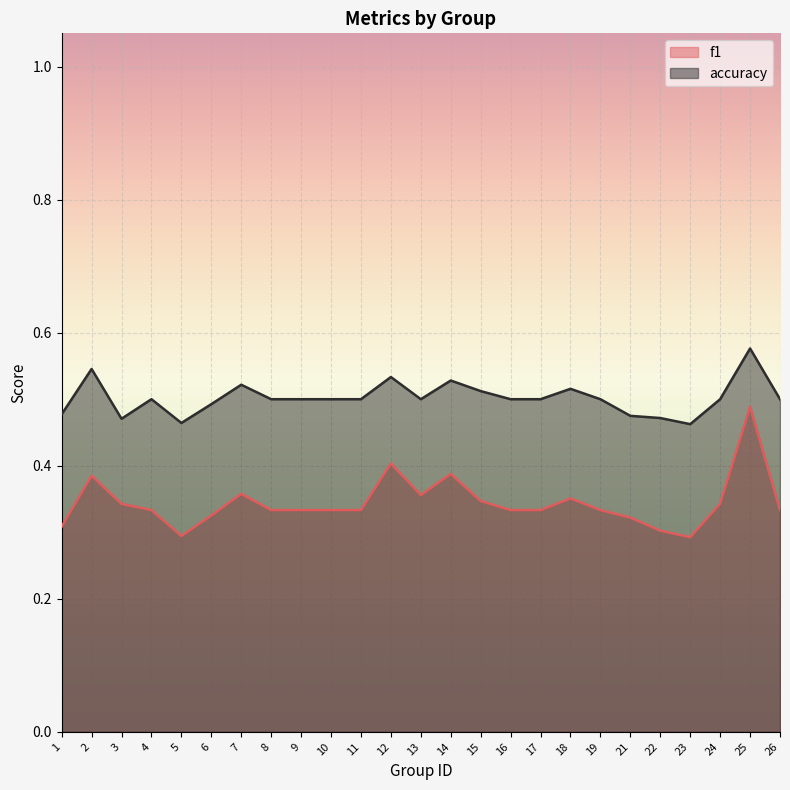

What is the sum of all accuracy values?

12.5